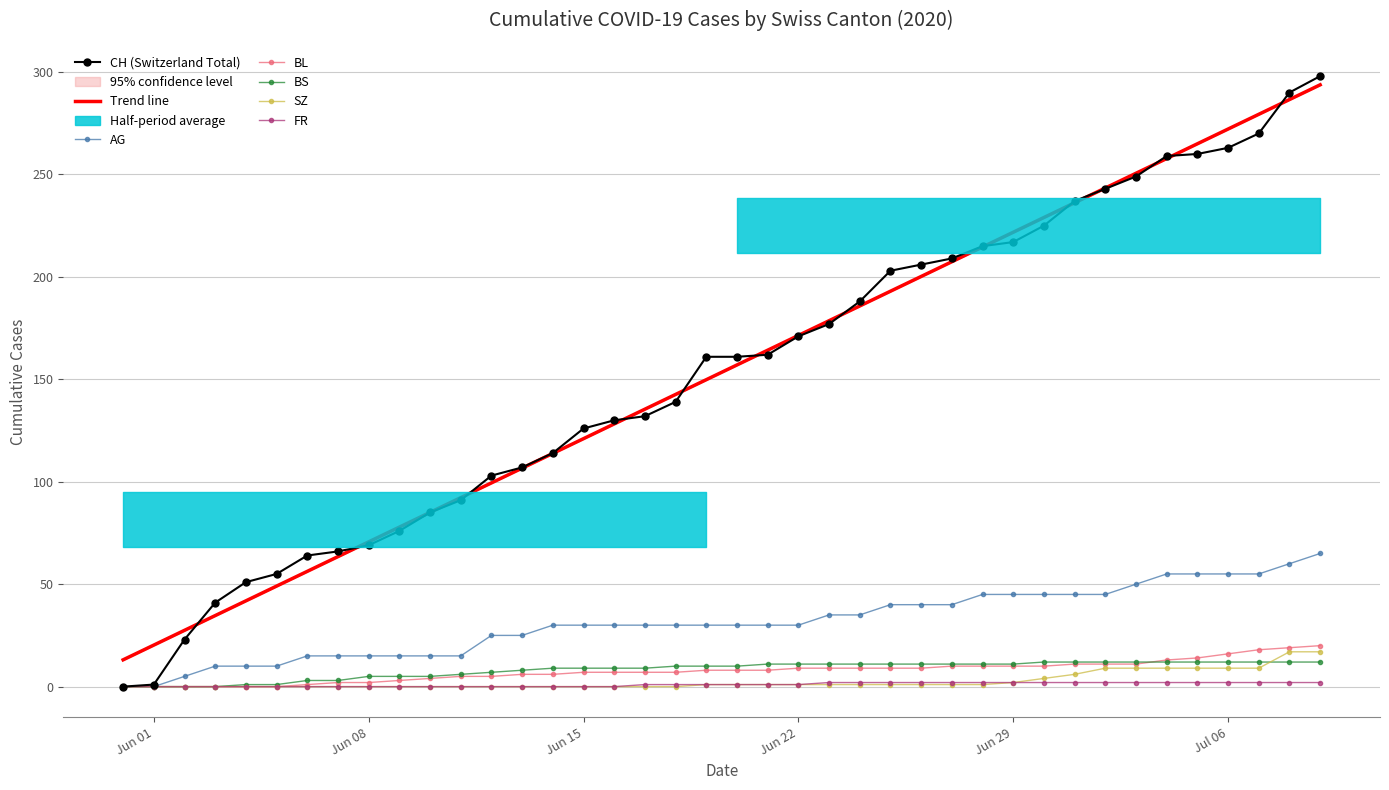

True or false: BS and AG cross at least once.

False